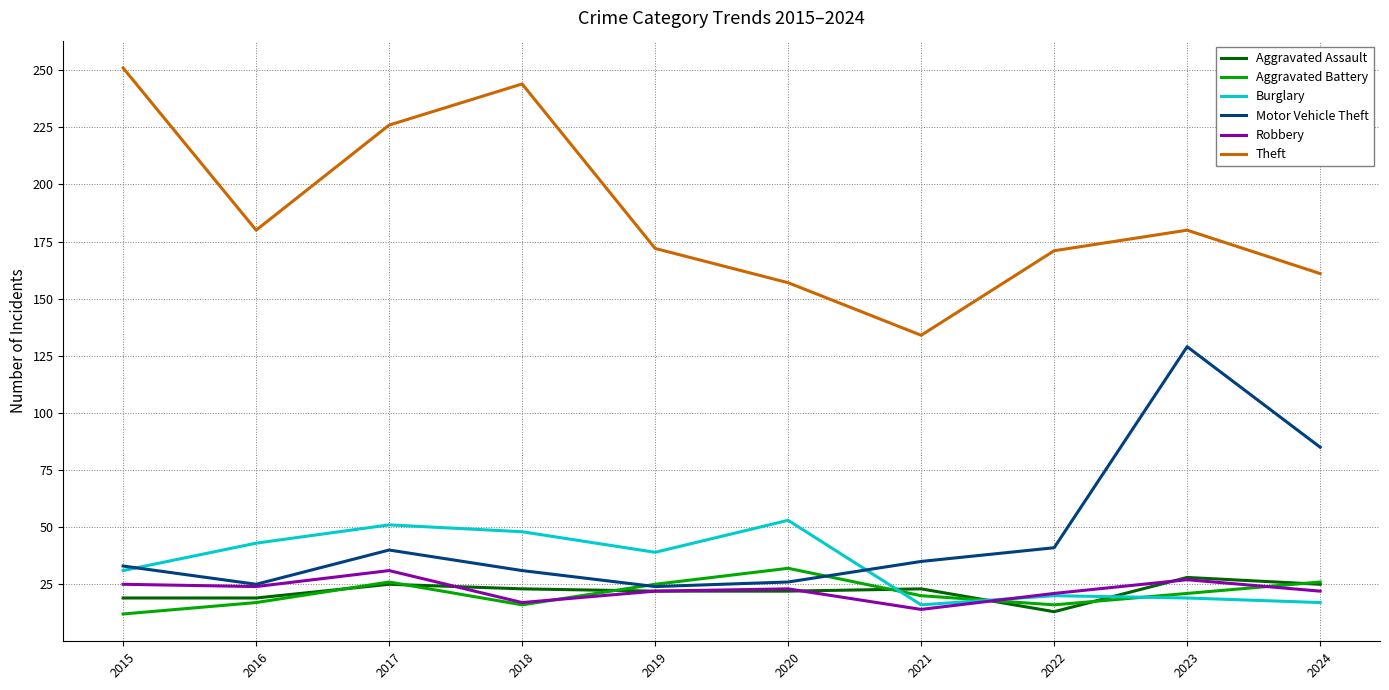

Where is the first local maximum for Robbery?

2017